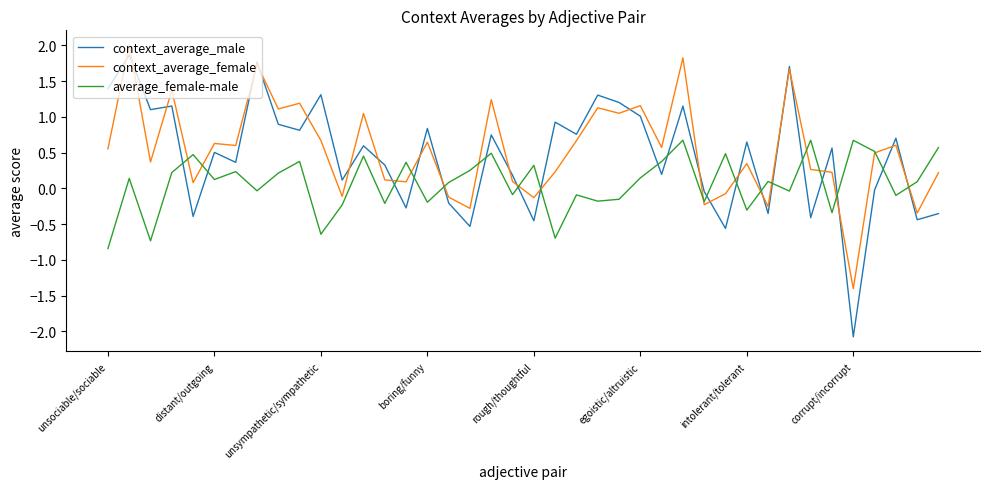

Which series has the widest spread of values?

context_average_male